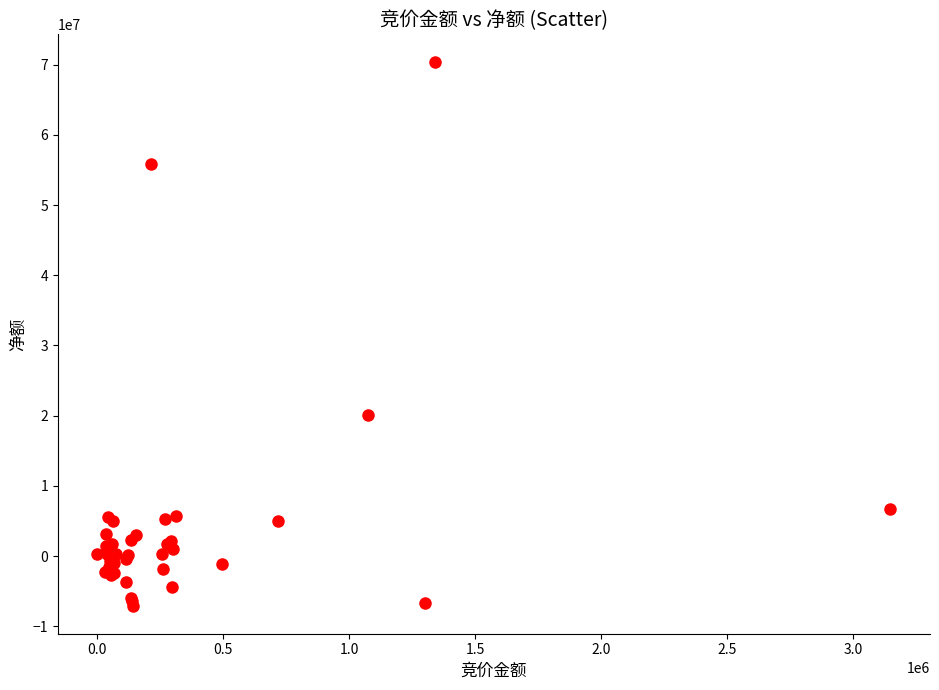

What Y value in the scatter plot is closest to 31631241?

20149522